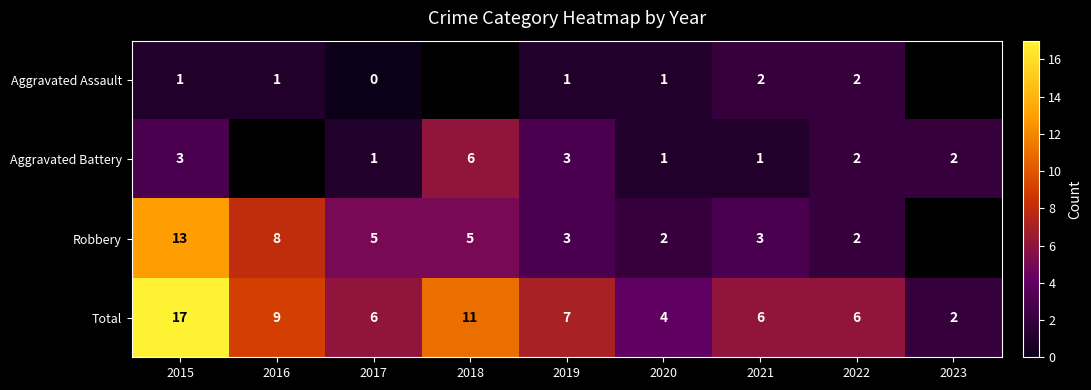

What is the sum of the Aggravated Battery values at 2015 and 2020?

4